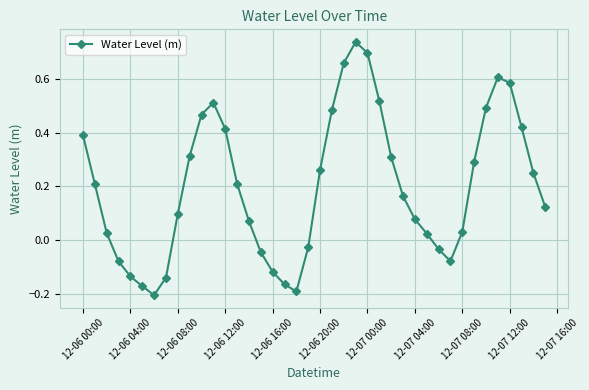

True or false: the data has more than 2 interior local peaks.

True